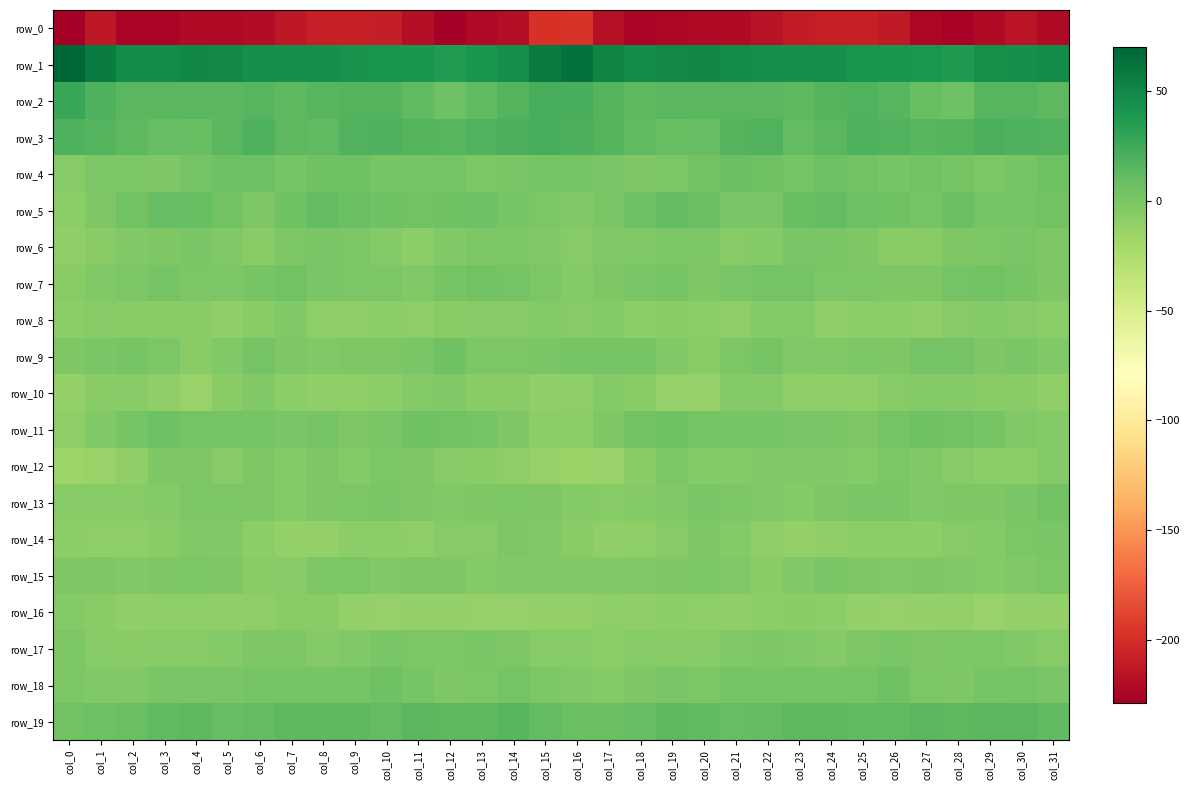

Is it true that row_11 equals -3.7 at col_25?

False